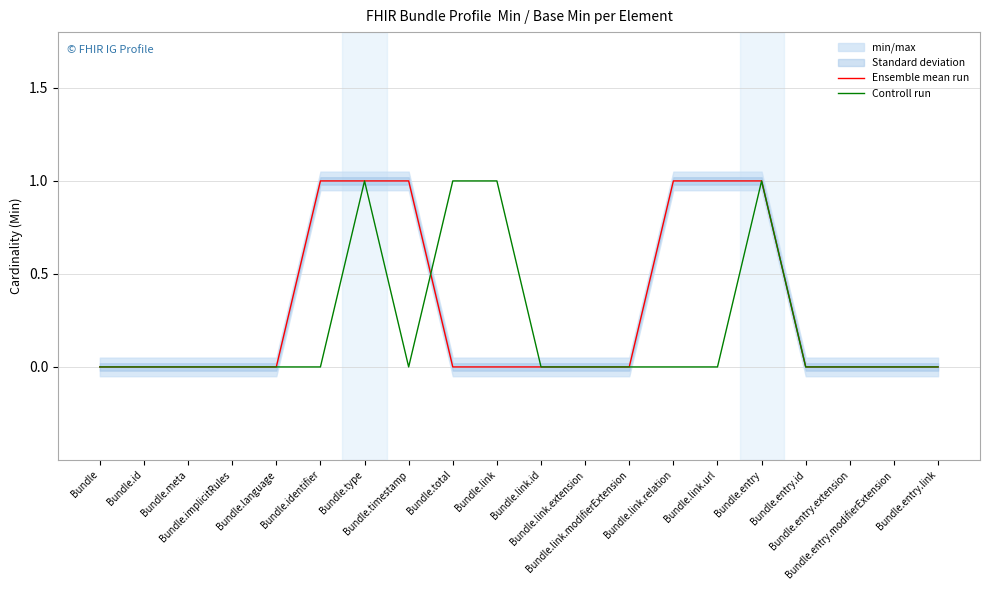

Count the Controll run values in the range 0 to 1.

20